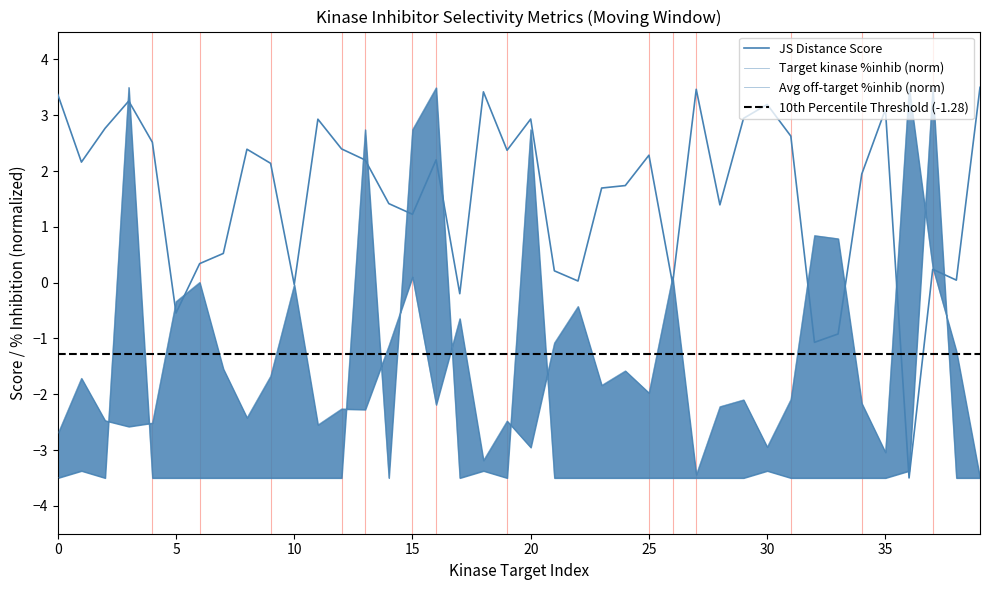

What is the spread (max minus min) of values at 7?

4.0